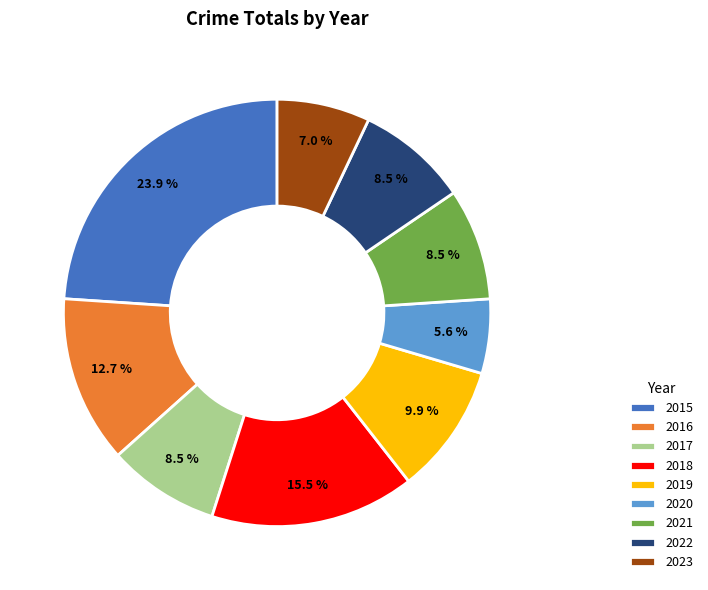

Is the sum of 2019 and 2023 greater than half?

No